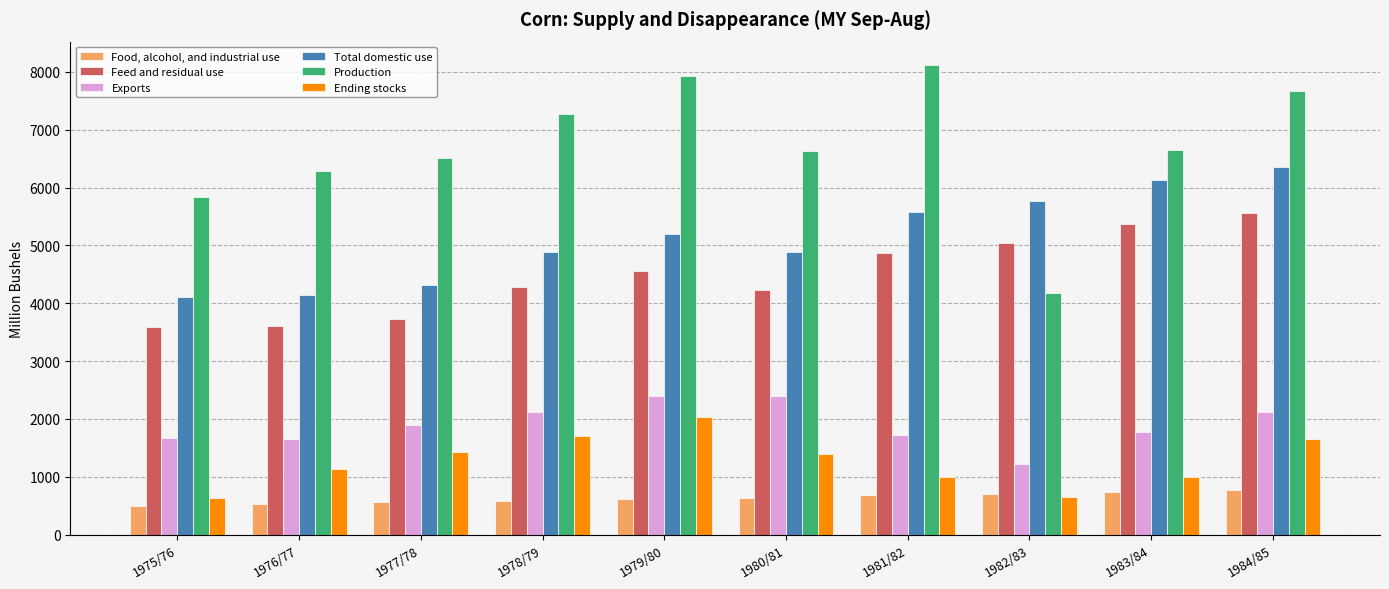

At which category is the sum across all series the highest?

1984/85